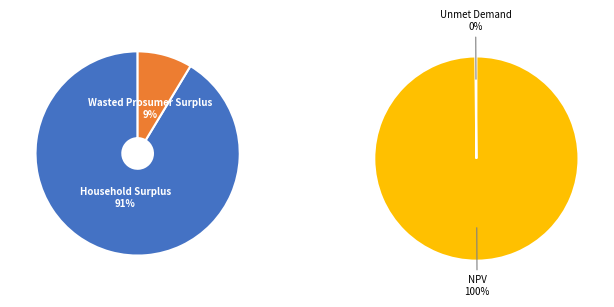

Which category has the biggest portion of the pie?

NPV